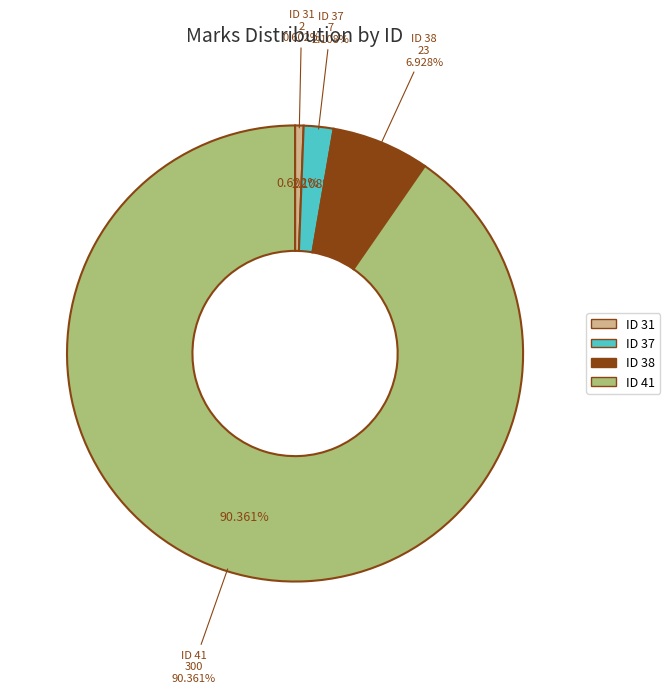

What percentage is the 31 slice, to the nearest percent?

1%